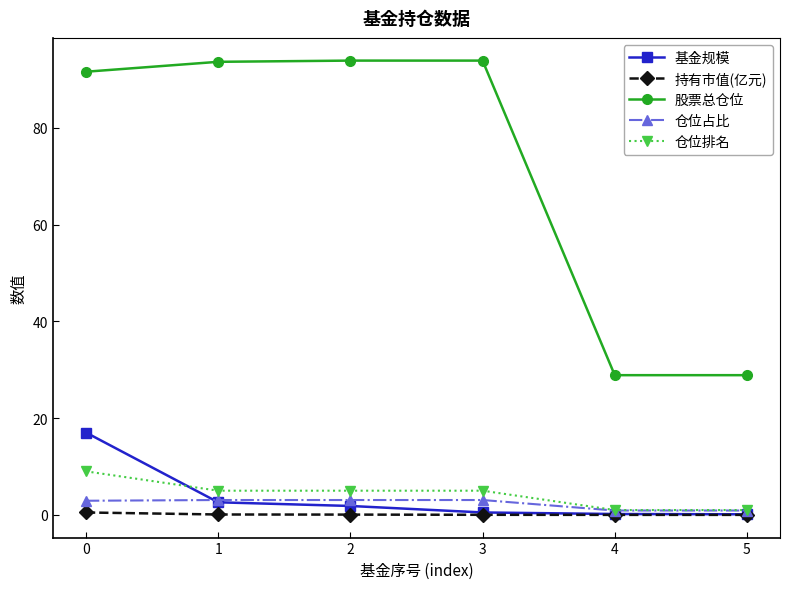

Which series has the widest spread of values?

股票总仓位